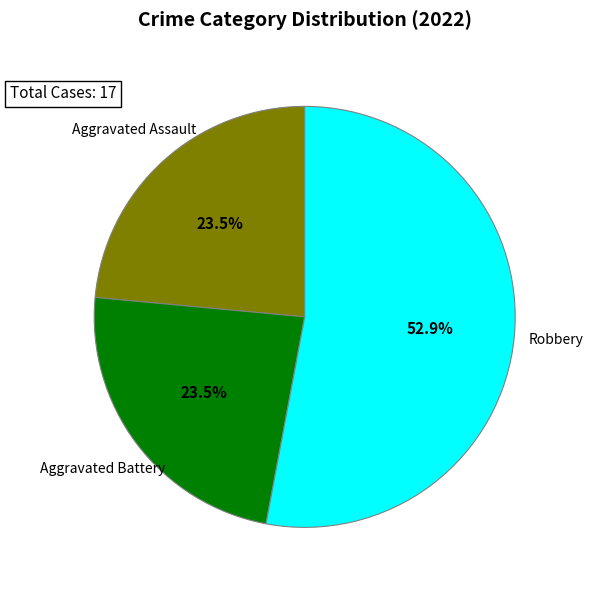

Do Robbery and Aggravated Battery together represent more than half of the pie?

Yes